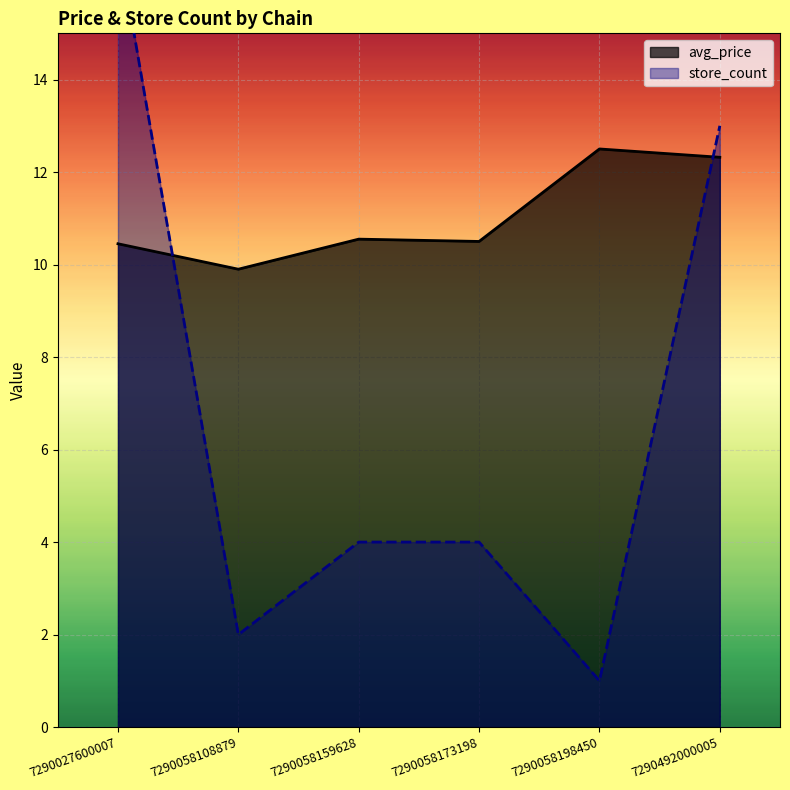

Is the value of store_count at 7290027600007 greater than the value of avg_price at 7290058173198?

Yes